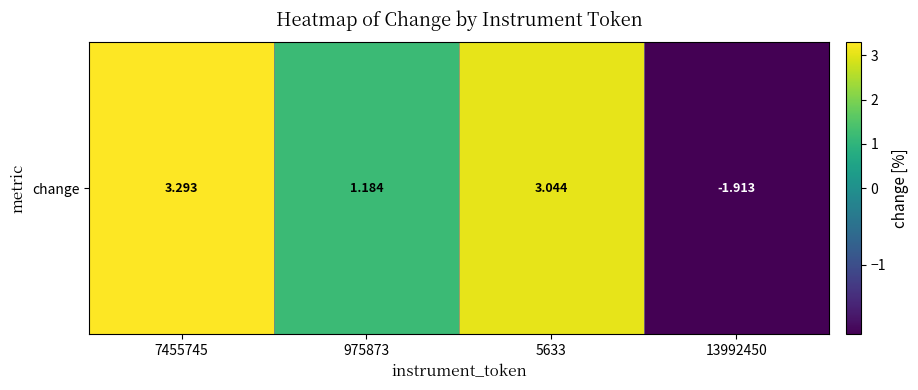

What is the minimum value shown in the chart?

-1.9